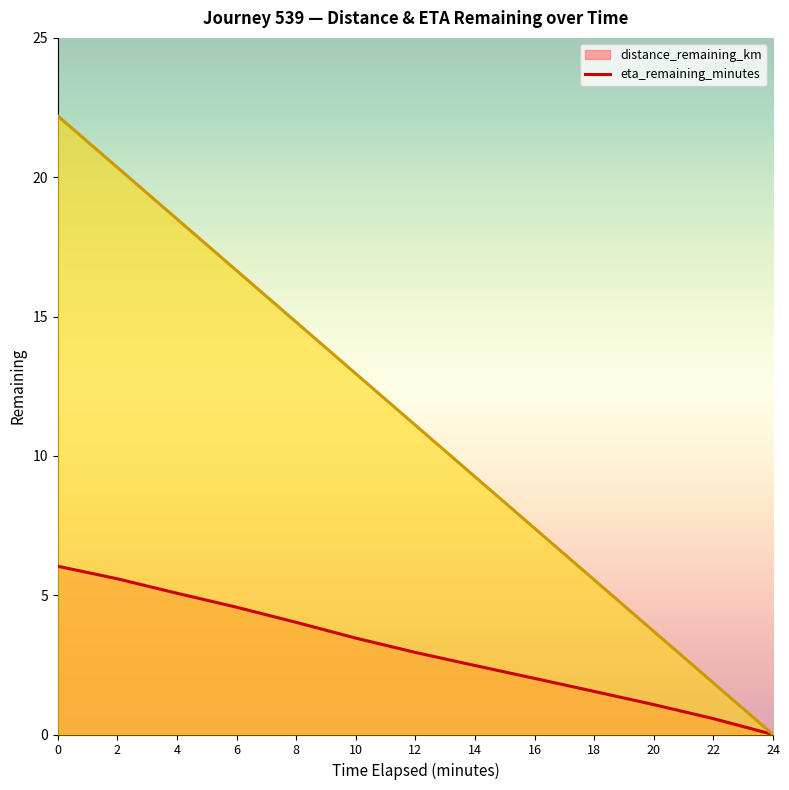

How many data points in distance_remaining_km (line) are less than 2?

4